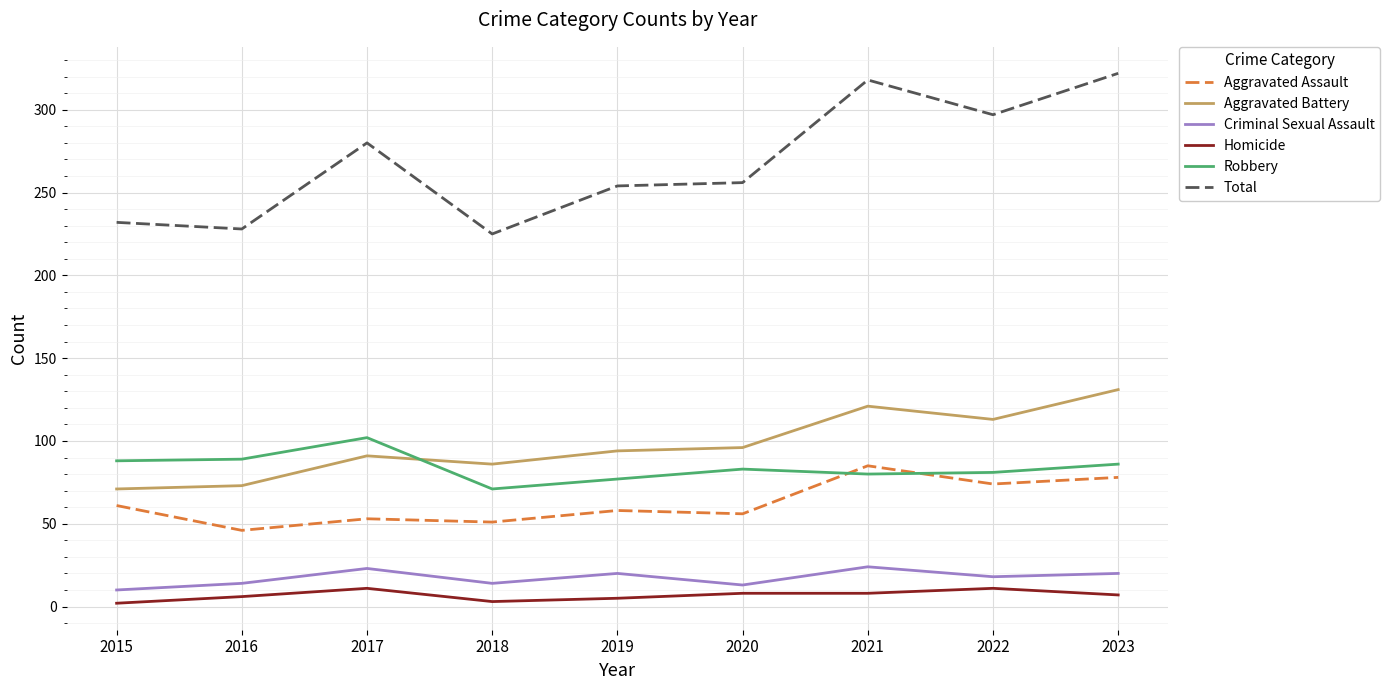

In Total, how many points are lower than both neighbors (excluding endpoints)?

3